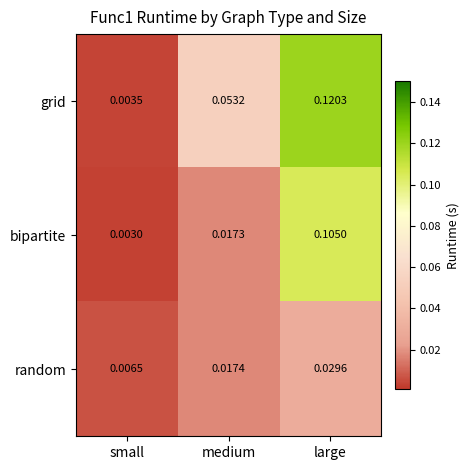

At how many categories does at least one series exceed 0?

3